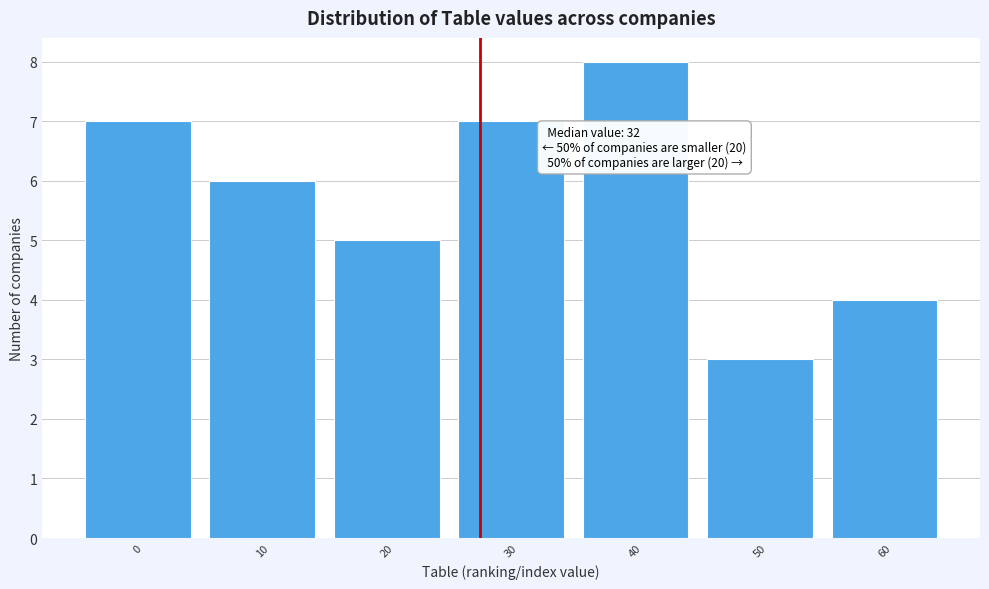

Reading left to right, list all the values displayed in this chart.

0=7	10=6	20=5	30=7	40=8	50=3	60=4